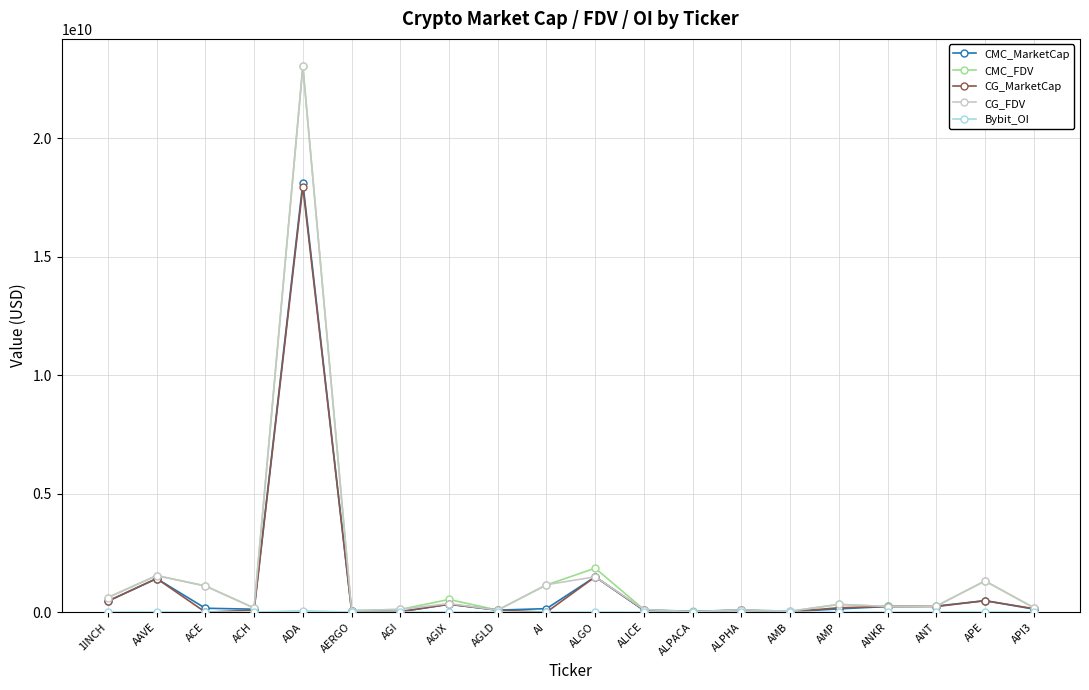

Does the chart display data point markers on the line(s)?

Yes